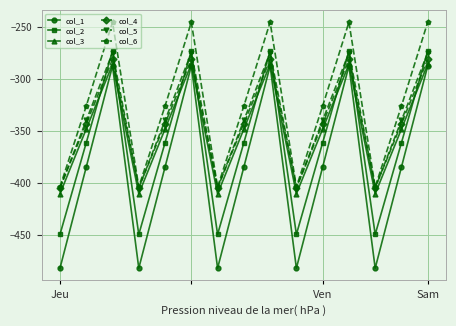

What is the value of the col_1 point at the 11th from the left?

-384.6